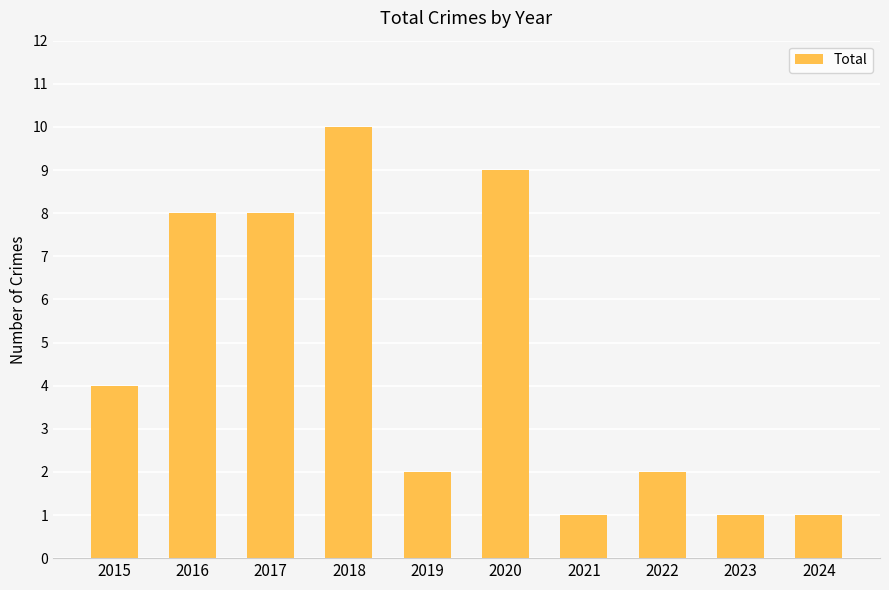

How many series are shown in this chart?

1